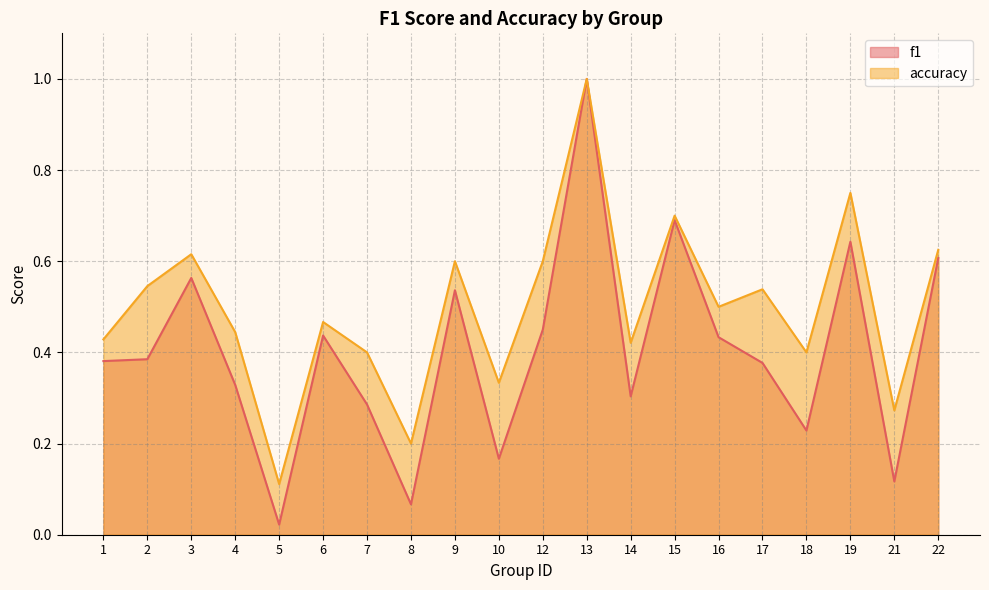

Reading left to right, list all the values displayed in this chart.

f1: 1=0.4	2=0.4	3=0.6	4=0.3	5=0.0	6=0.4	7=0.3	8=0.1	9=0.5	10=0.2	12=0.5	13=1.0	14=0.3	15=0.7	16=0.4	17=0.4	18=0.2	19=0.6	21=0.1	22=0.6
accuracy: 1=0.4	2=0.5	3=0.6	4=0.4	5=0.1	6=0.5	7=0.4	8=0.2	9=0.6	10=0.3	12=0.6	13=1.0	14=0.4	15=0.7	16=0.5	17=0.5	18=0.4	19=0.8	21=0.3	22=0.6